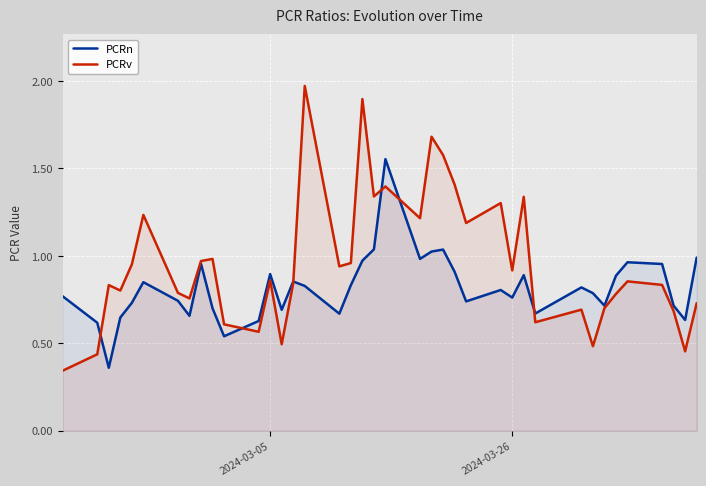

What is the average value of the PCRv series?

1.0